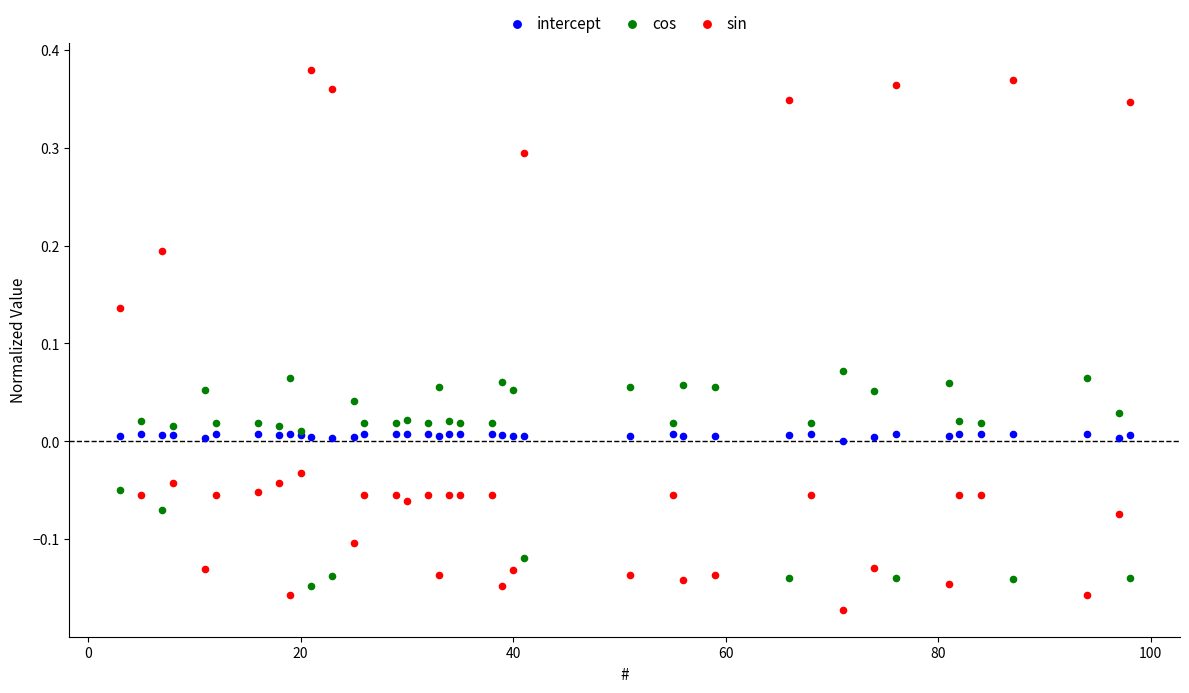

What is the X range (max minus min) for the scatter plot?

95.0